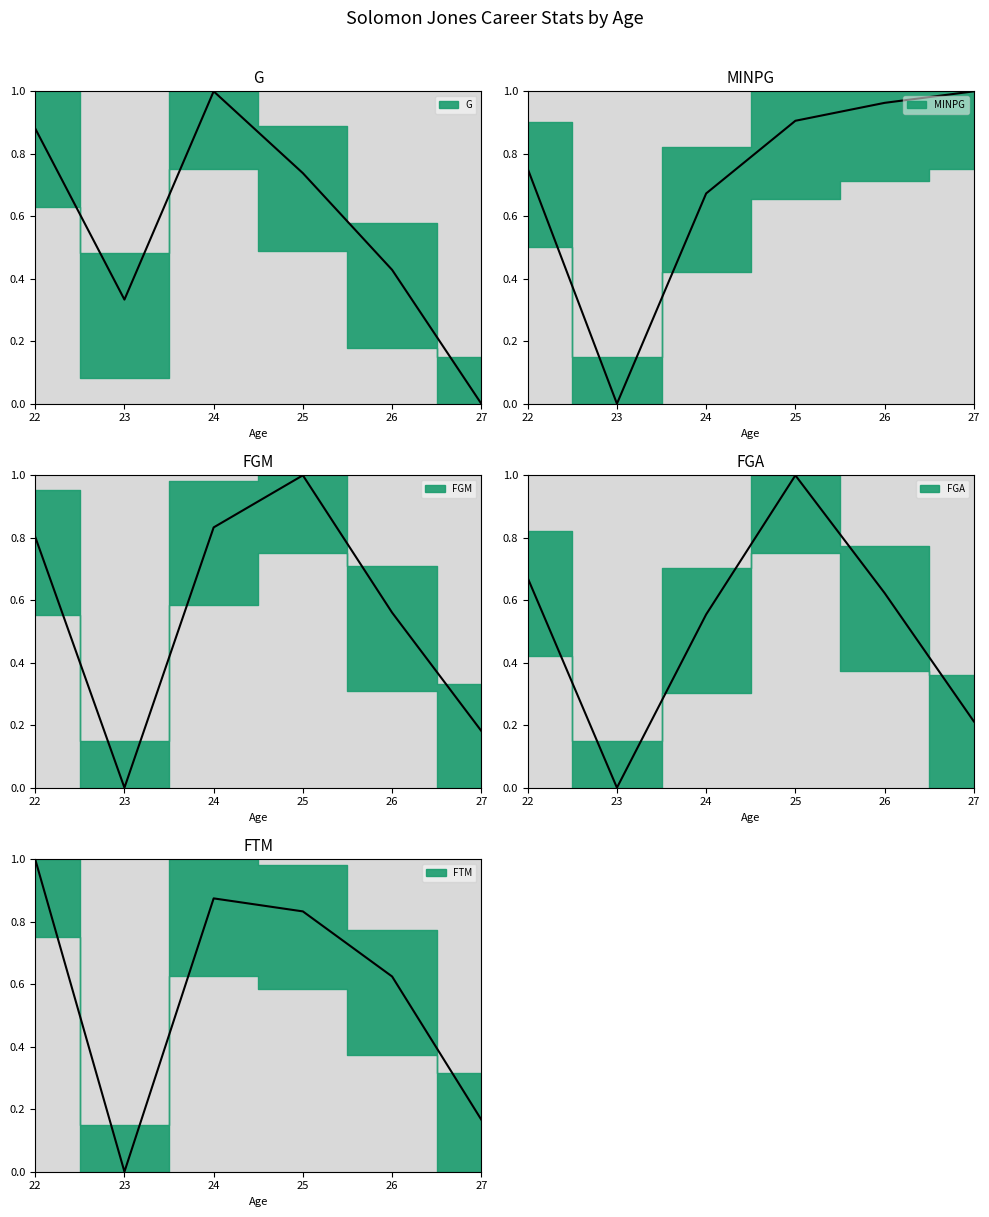

How many lines are shown in the chart?

5